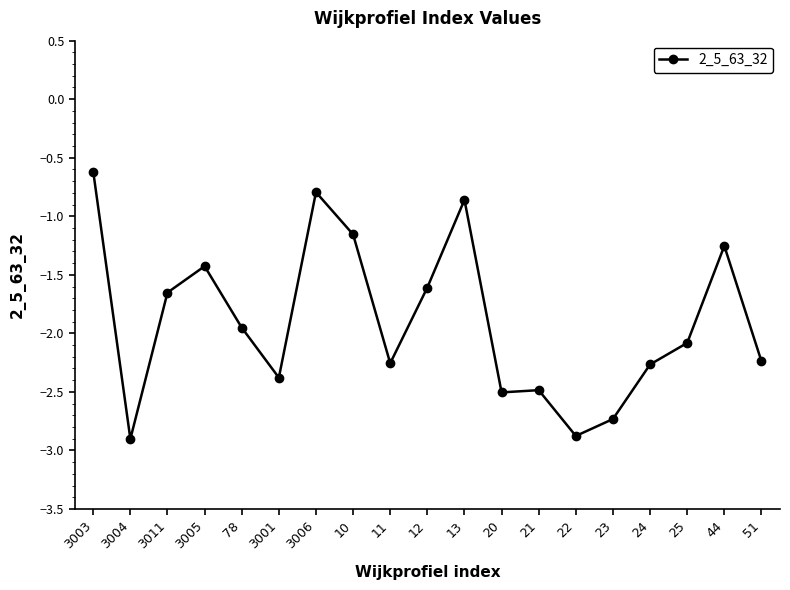

What is the maximum value shown in the chart?

-0.6